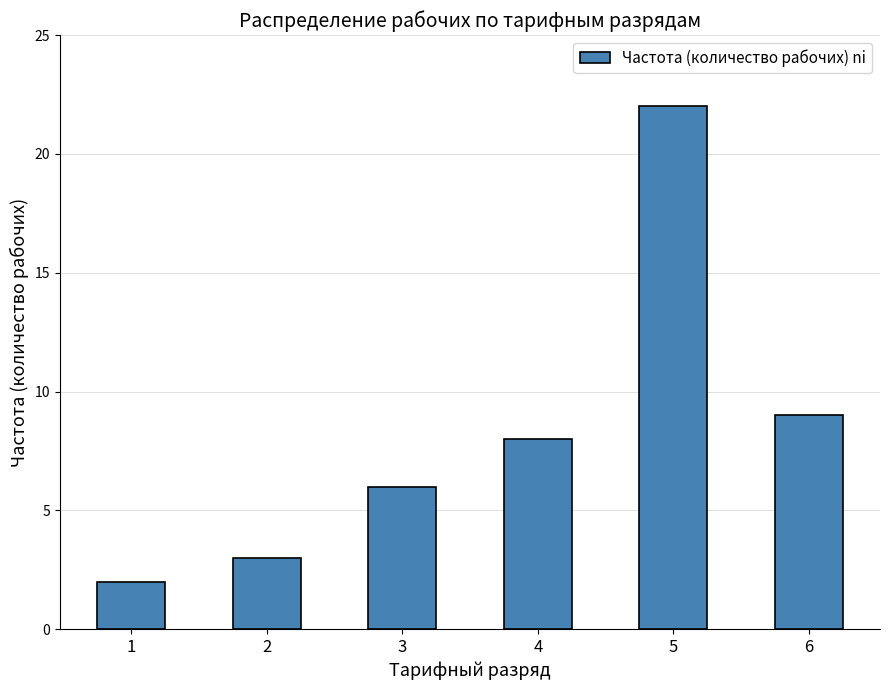

Rank the categories by value from highest to lowest.

5, 6, 4, 3, 2, 1